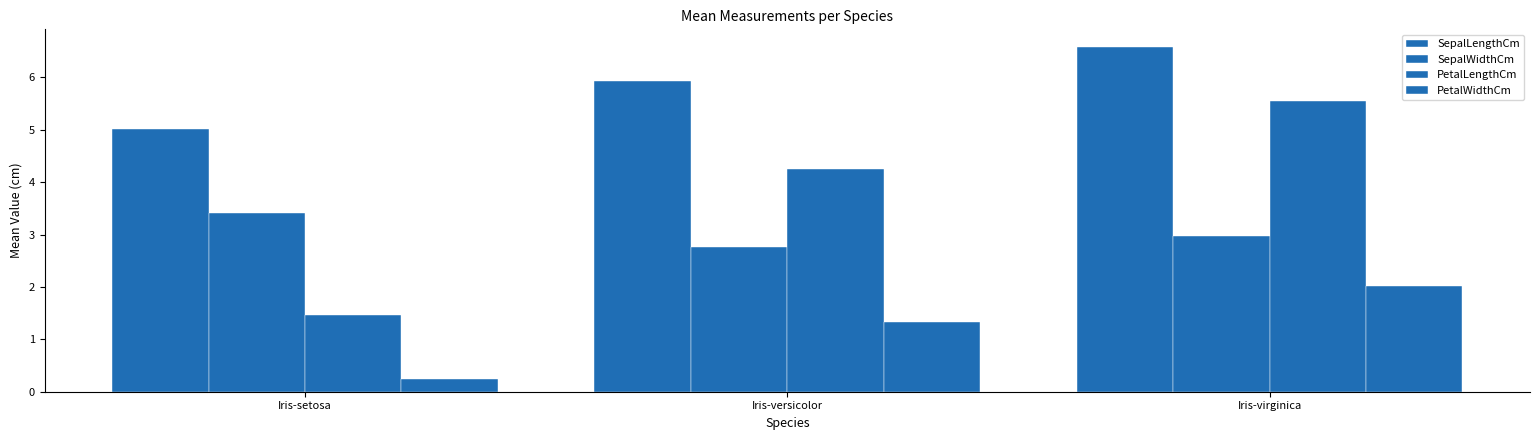

How many series are shown in this chart?

4